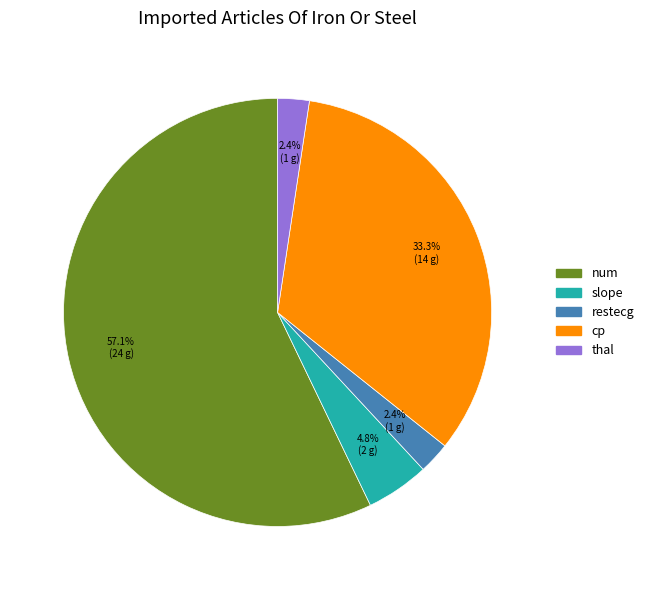

The num slice represents 47% of the pie. True or false?

False